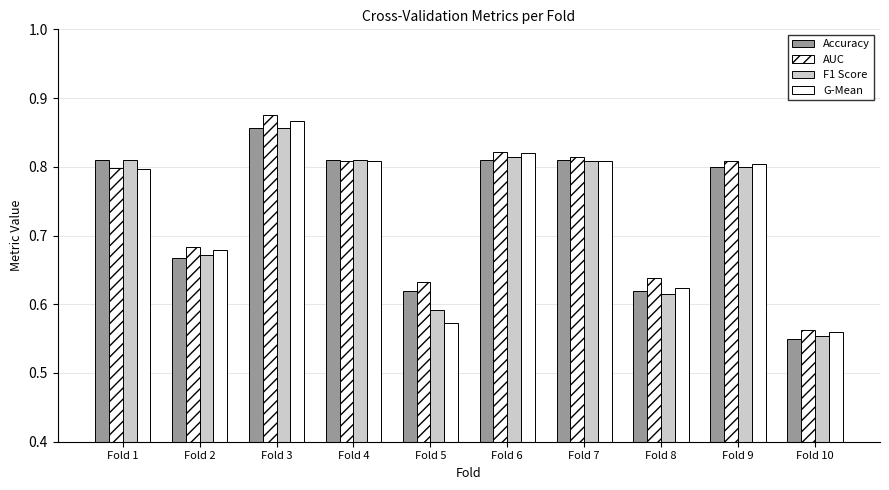

Which series has the widest spread of values?

AUC